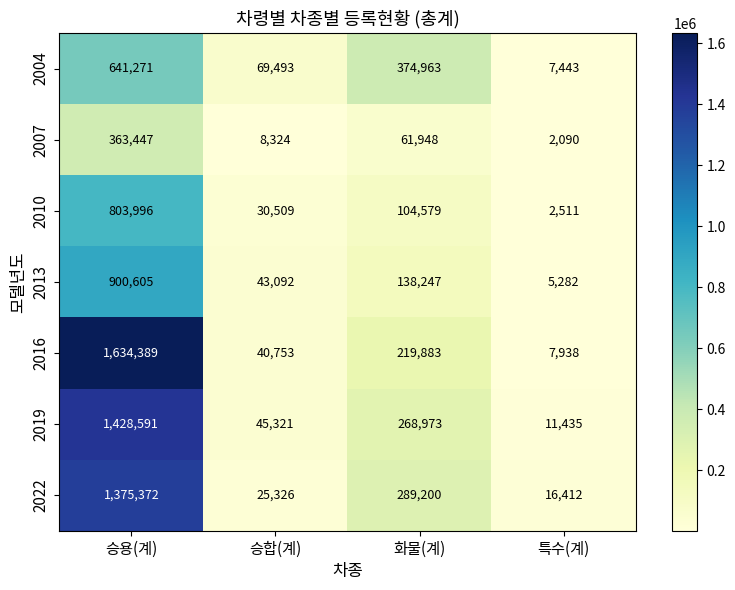

List the series in order of their peak value, lowest first.

2007, 2004, 2010, 2013, 2022, 2019, 2016